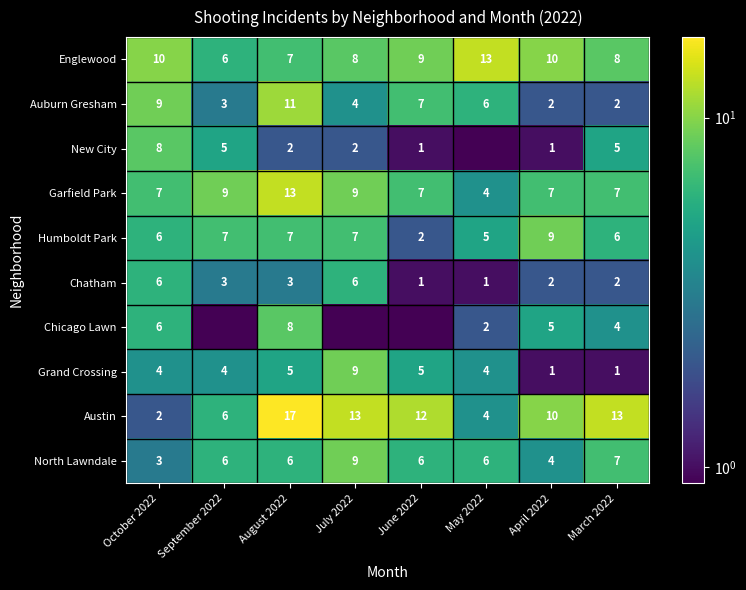

How many series are shown in this chart?

10